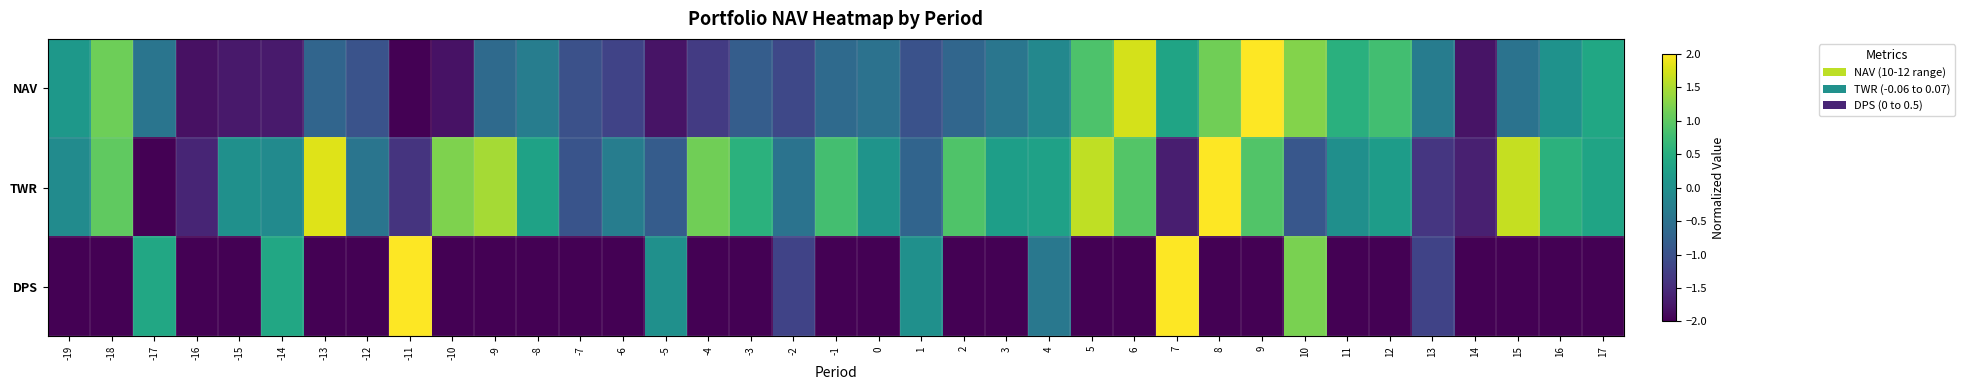

At which category does the chart reach its peak across all series?

9